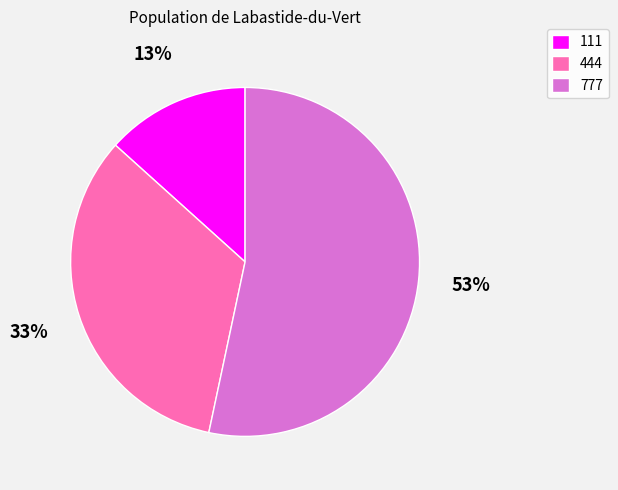

Do 111 and 444 together represent more than half of the pie?

No